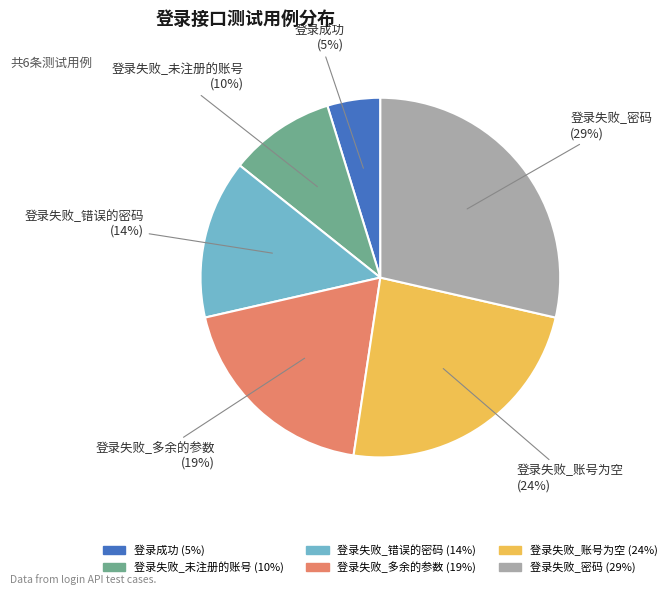

What is the smallest slice in the pie chart?

登录成功